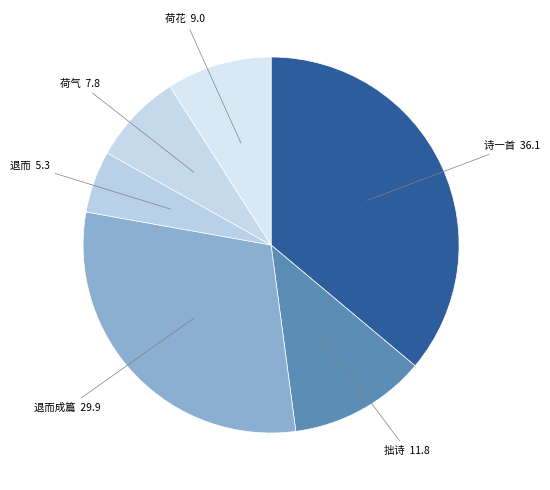

Does any single category account for the majority?

No